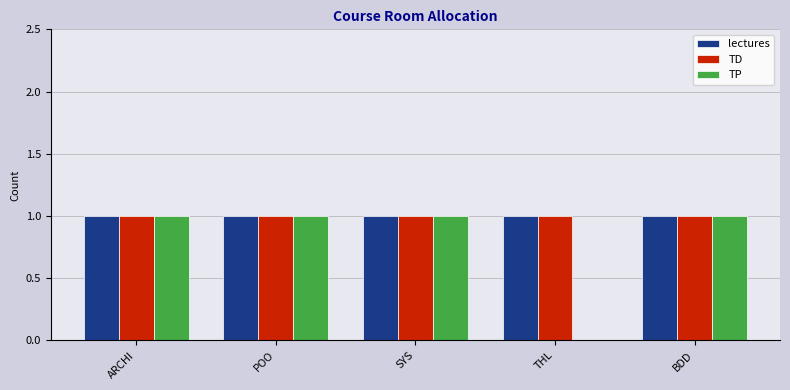

What is the sum of the lectures values at ARCHI and BDD?

2